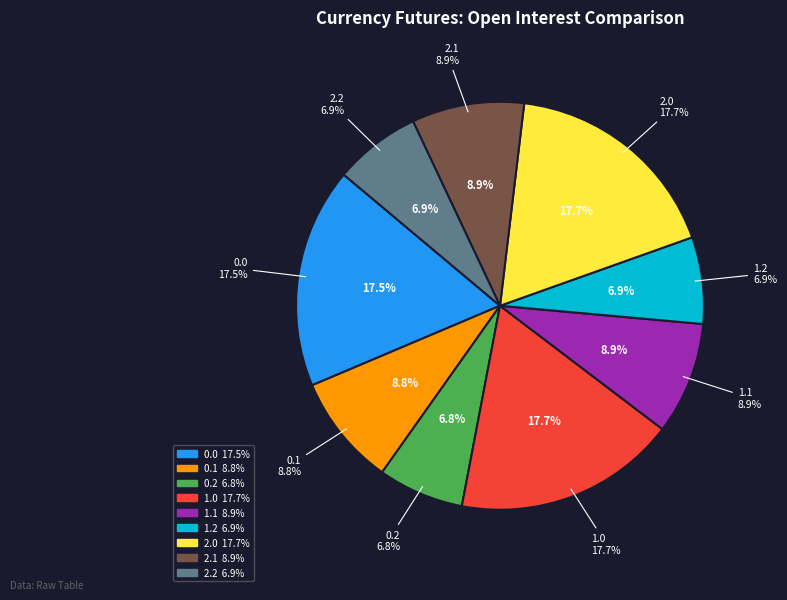

Between 1.2 and 0.1, which is larger?

0.1